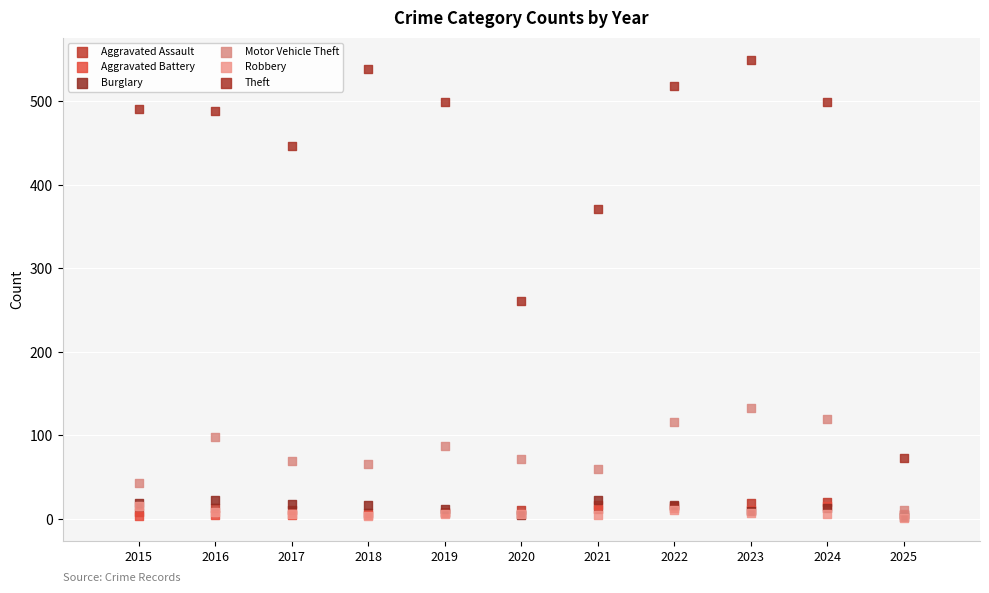

Across all series, what Y value is closest to 275?

261